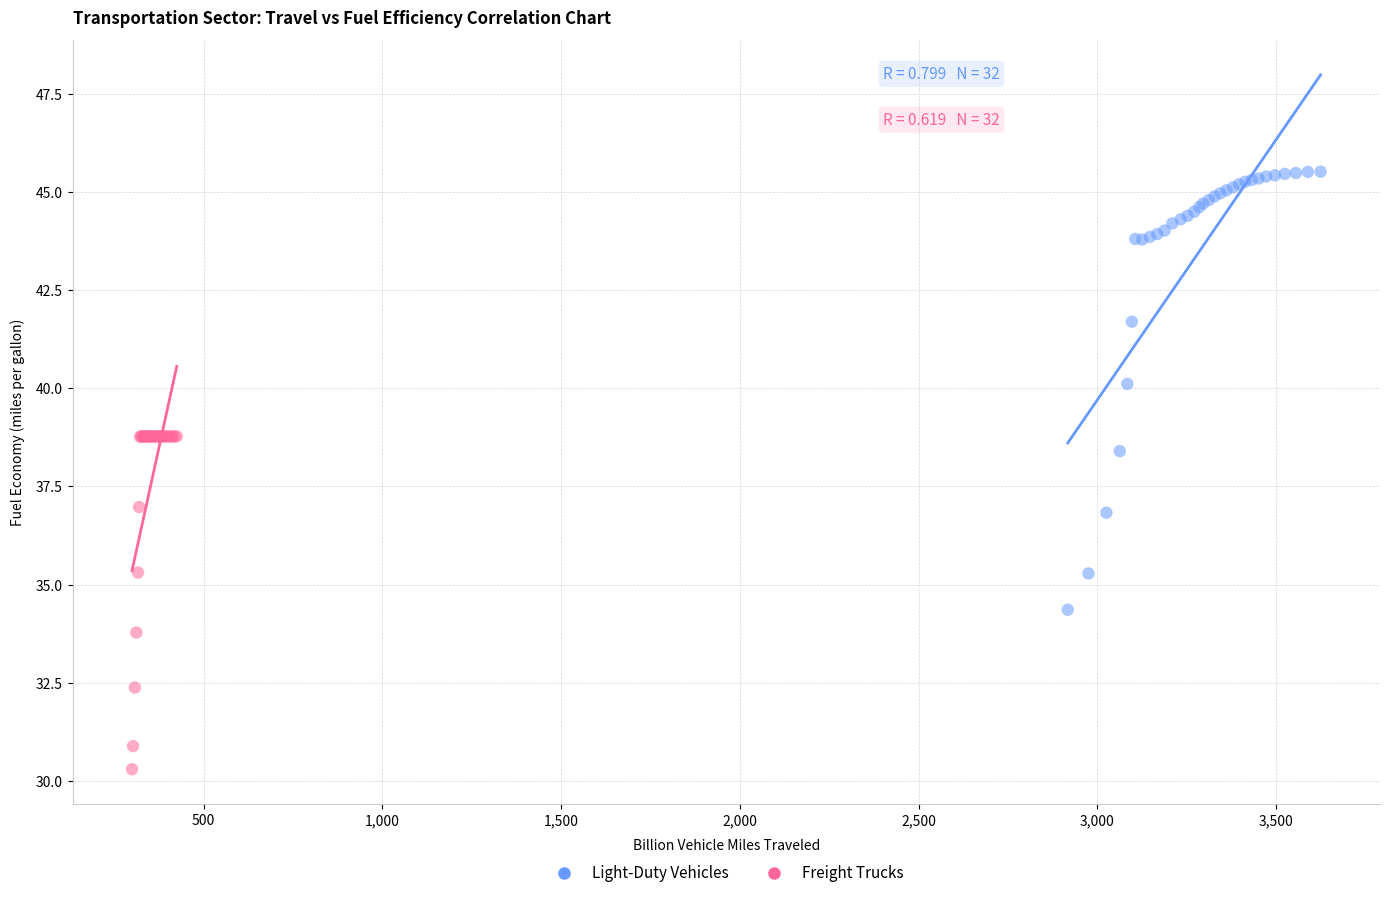

Which series reaches the minimum Y coordinate?

Freight Trucks